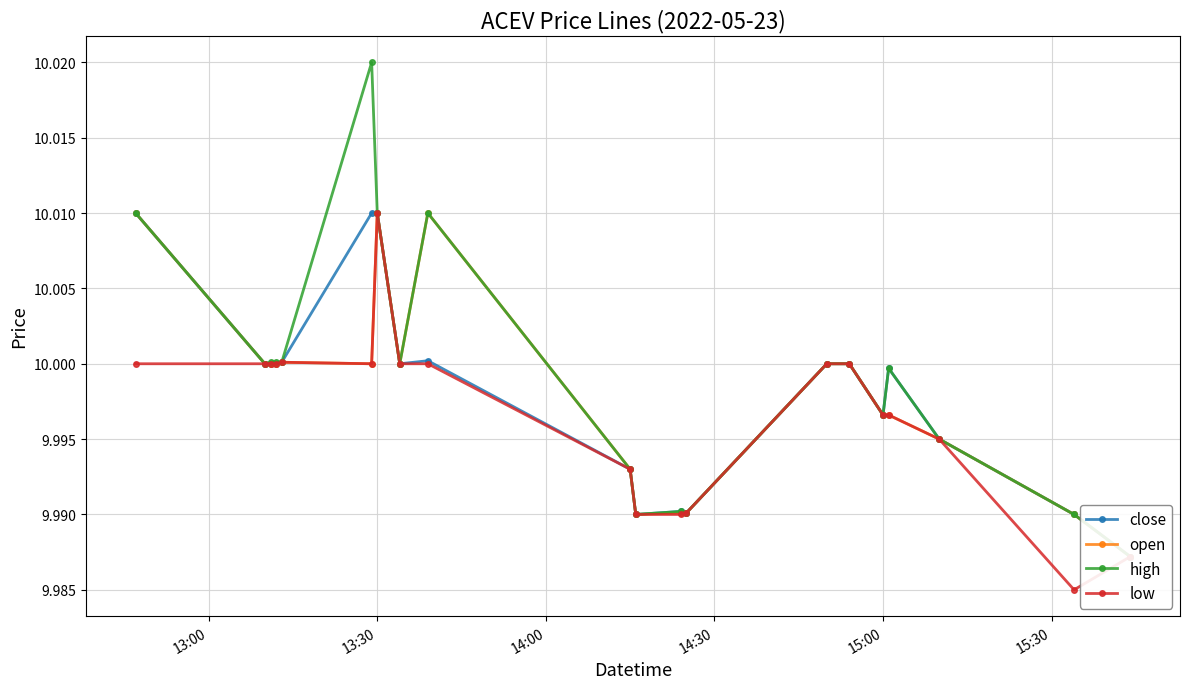

The value of low at 13:30 is 3.9. True or false?

False